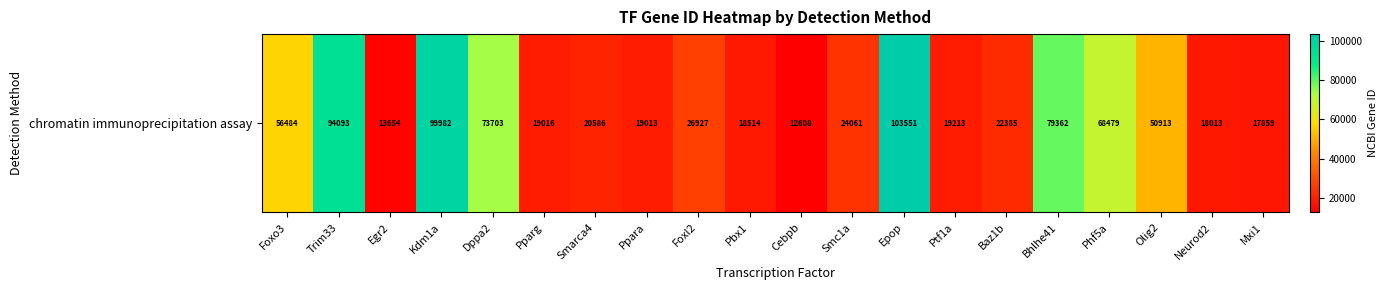

What is the sum of all values?

858416